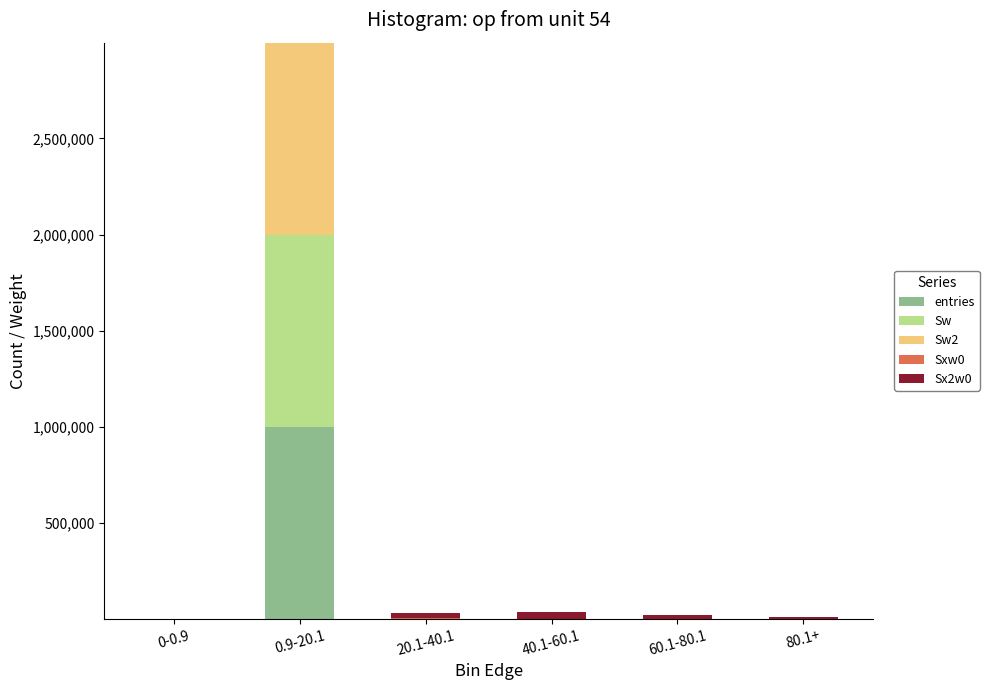

What value does the entries series have at 20.1-40.1, to the nearest 10?

450